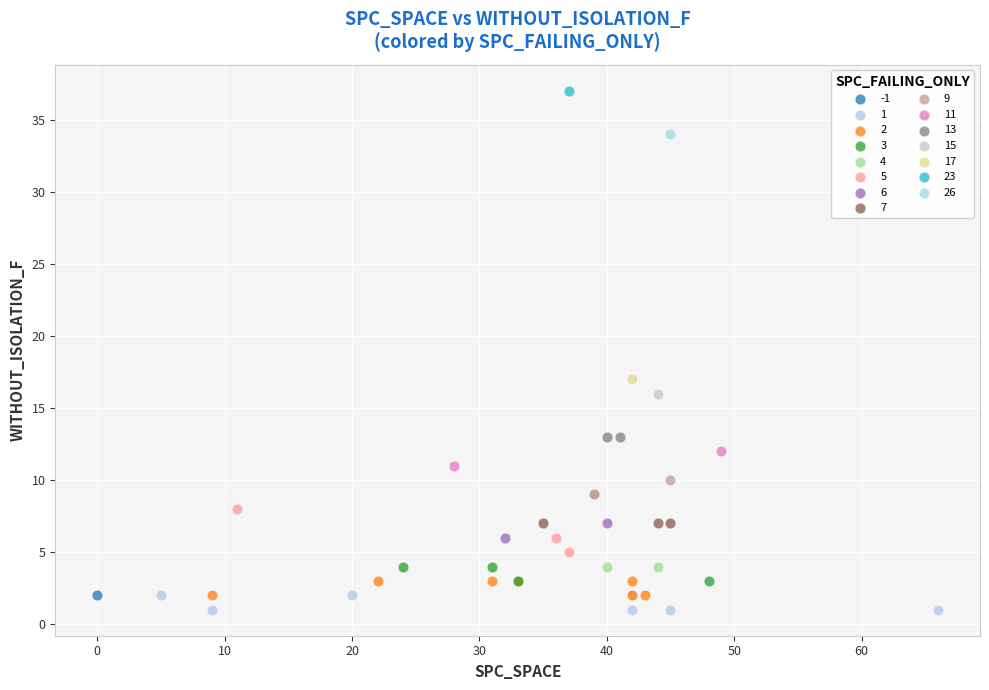

Which series contains the lowest Y value?

1